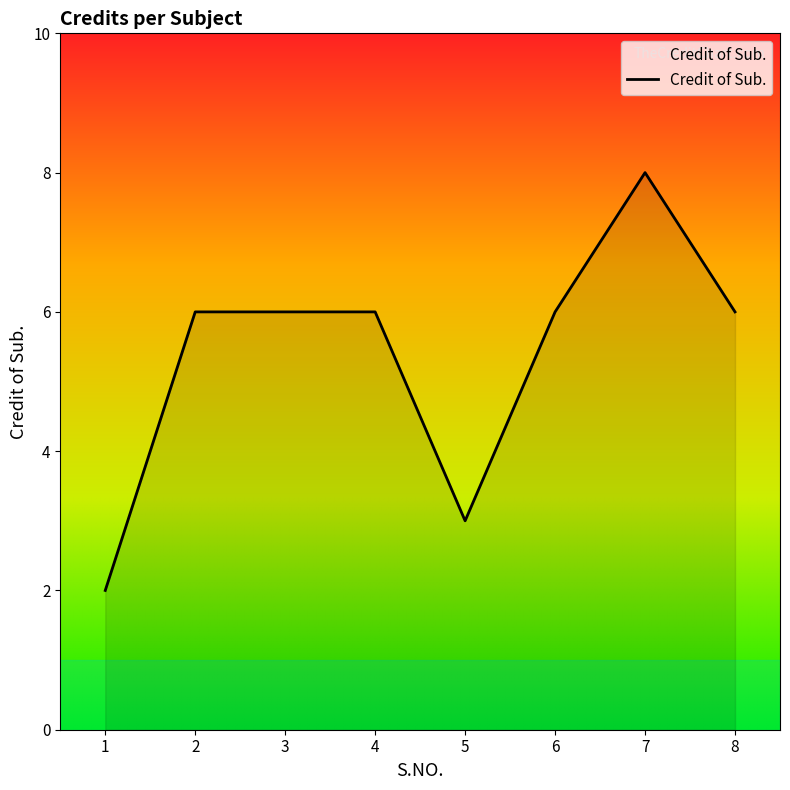

Is it true that the value at 8 is 3?

False